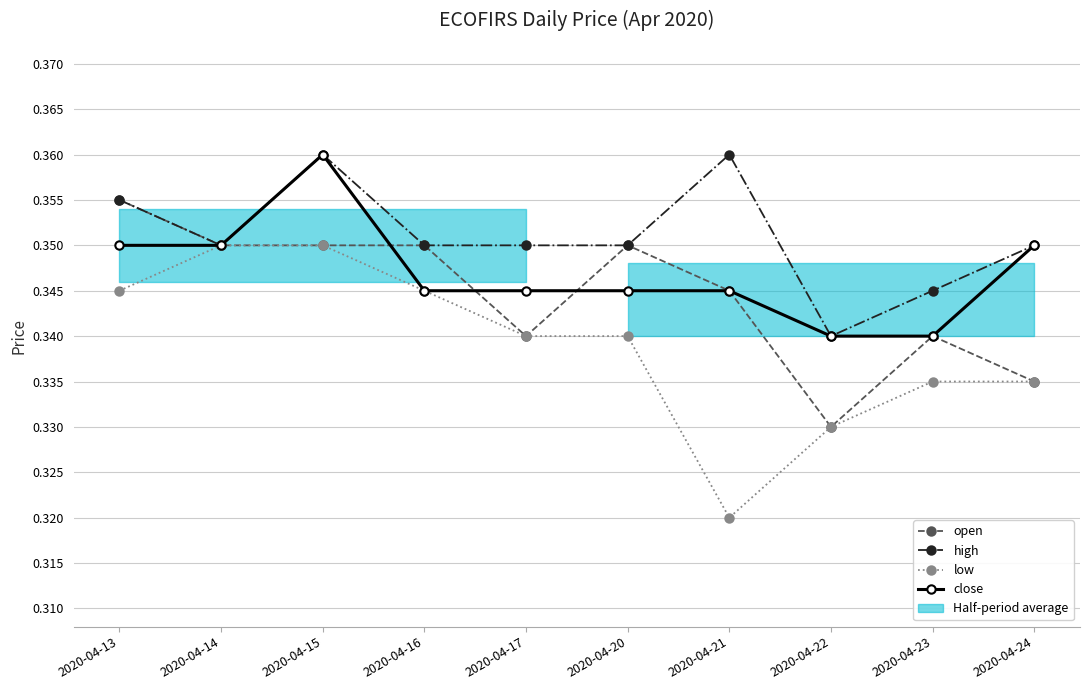

What is the value of the low point at the 8th from the left?

0.3